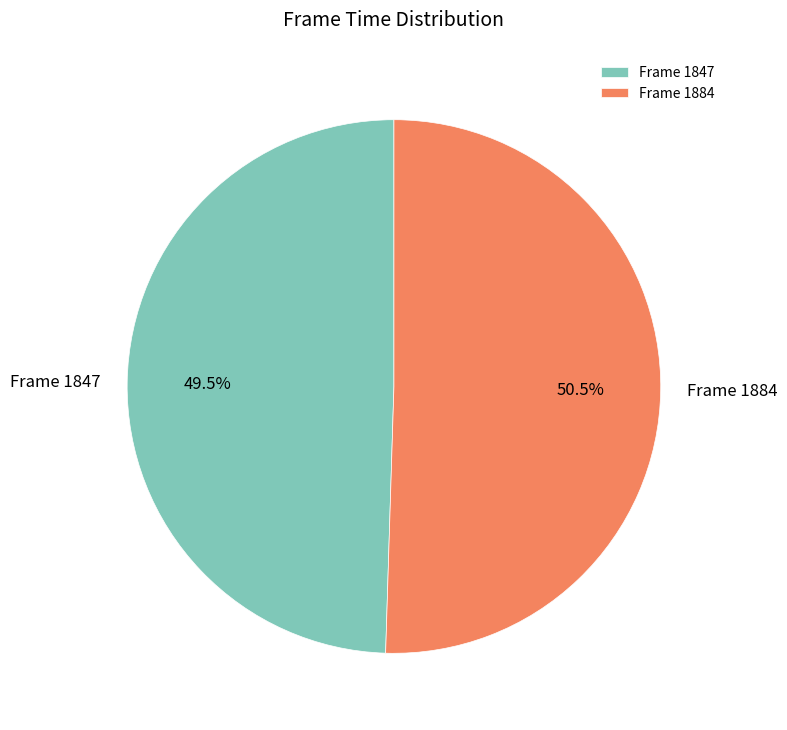

What is the majority slice?

Frame 1884